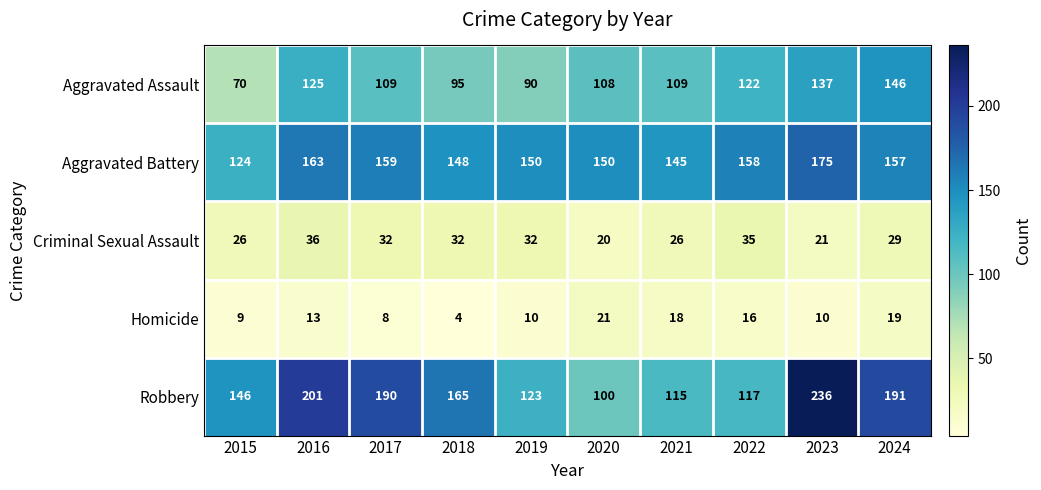

Which series has the largest total across all categories?

Robbery